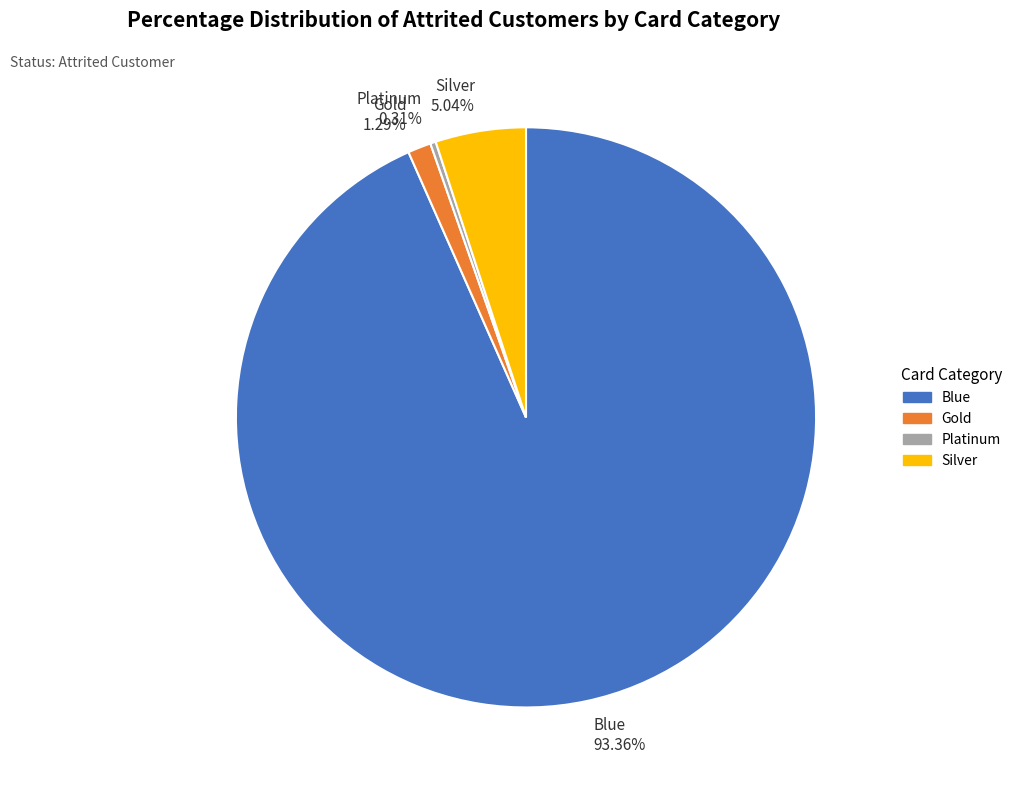

What is the majority slice?

Blue